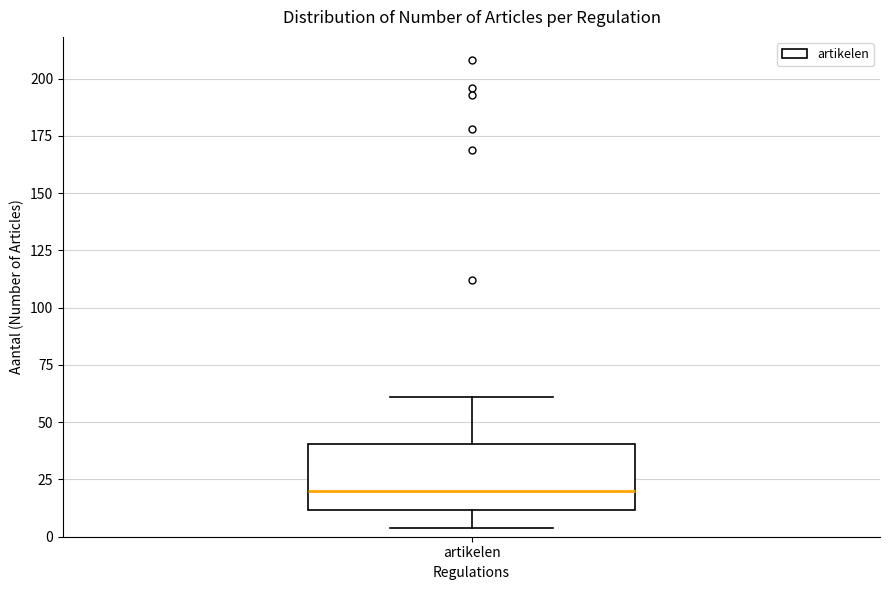

Where does the lower whisker of the box for artikelen end on the y-axis? The values are not printed on the chart, so give them approximately, as read against the axis.

5